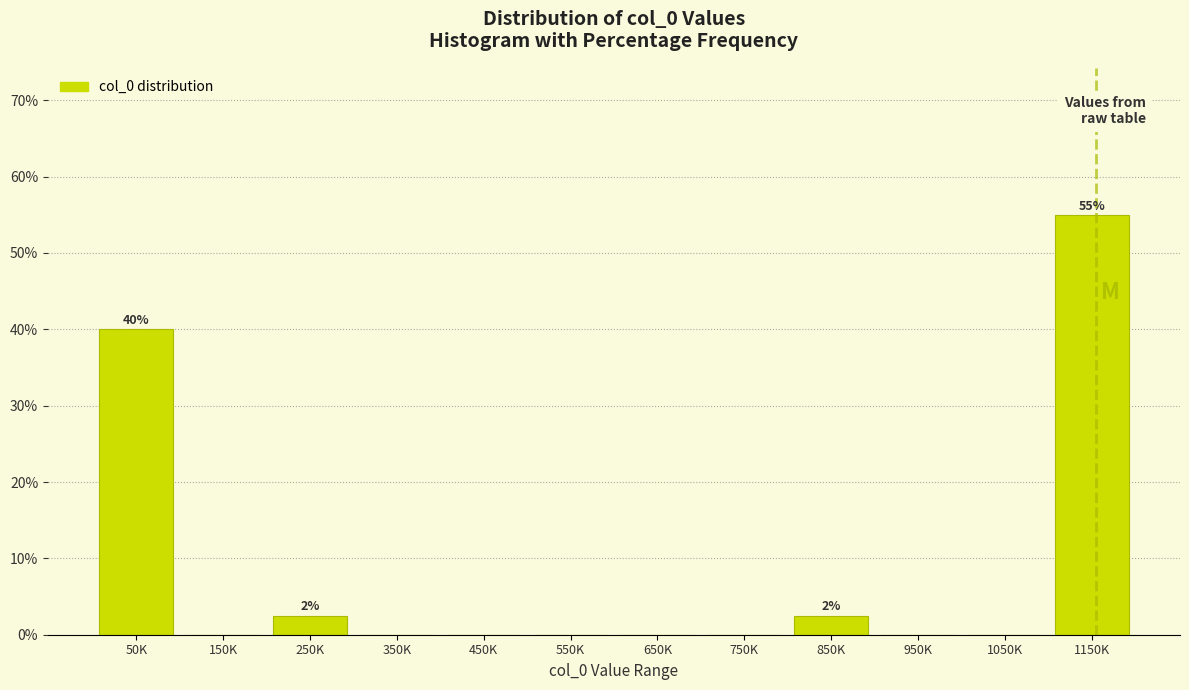

Reading left to right, extract all data points from this chart.

50K=40.0	150K=0.0	250K=2.5	350K=0.0	450K=0.0	550K=0.0	650K=0.0	750K=0.0	850K=2.5	950K=0.0	1050K=0.0	1150K=55.0